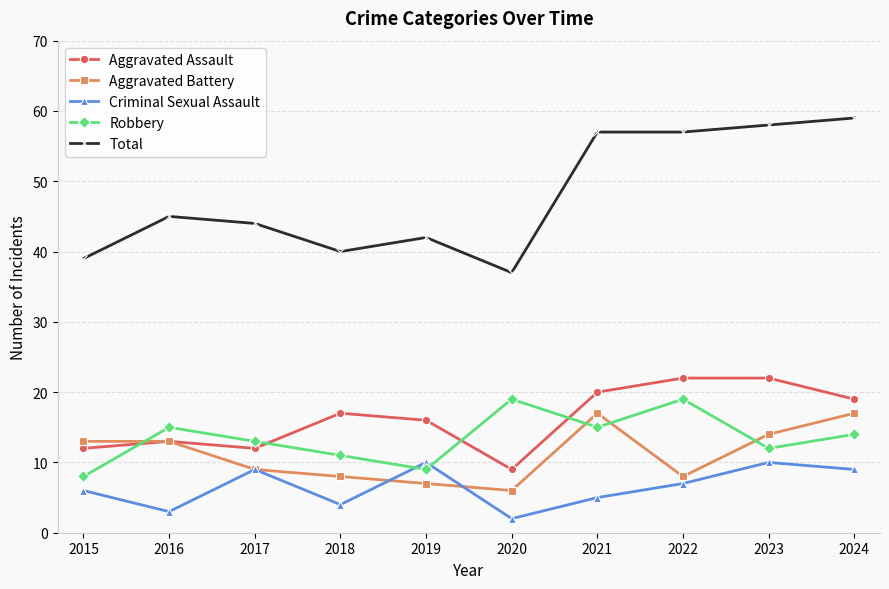

How many data points does each series have?

10